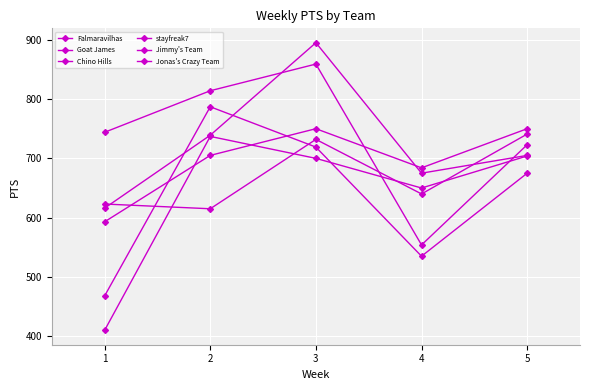

The Goat James series shows 1024 at 2. True or false?

False